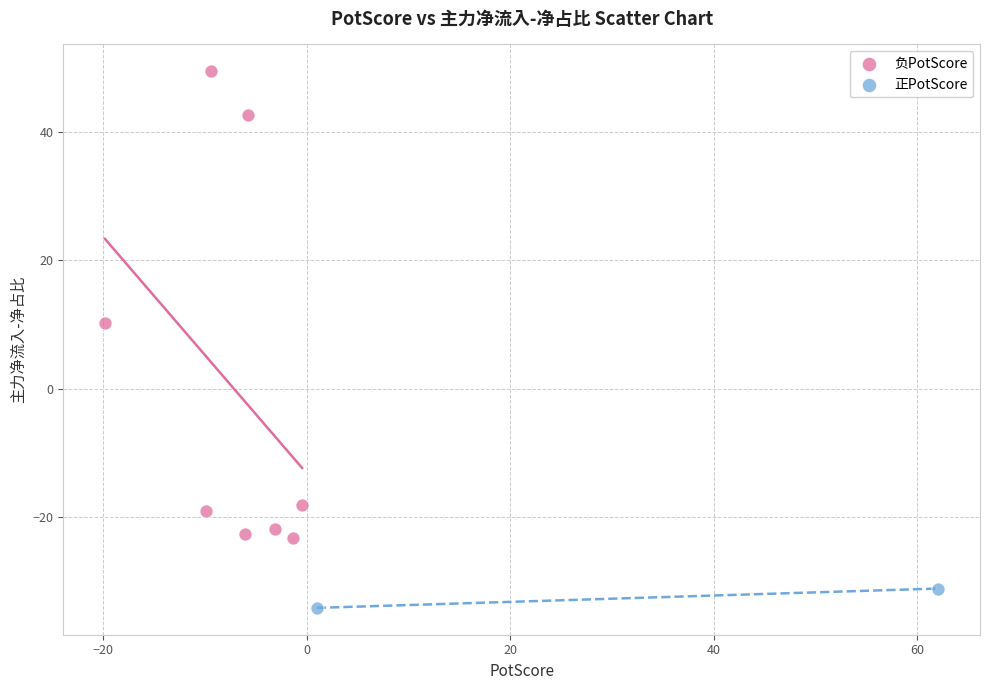

Which series contains the highest Y value?

负PotScore